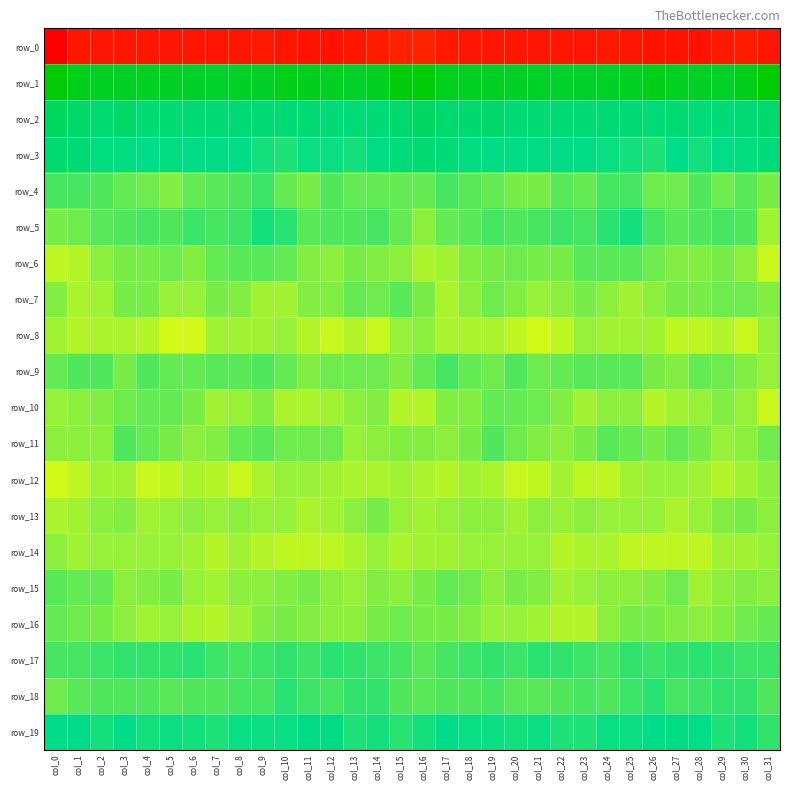

Between col_7 and col_13, which series saw the biggest shift?

row_16